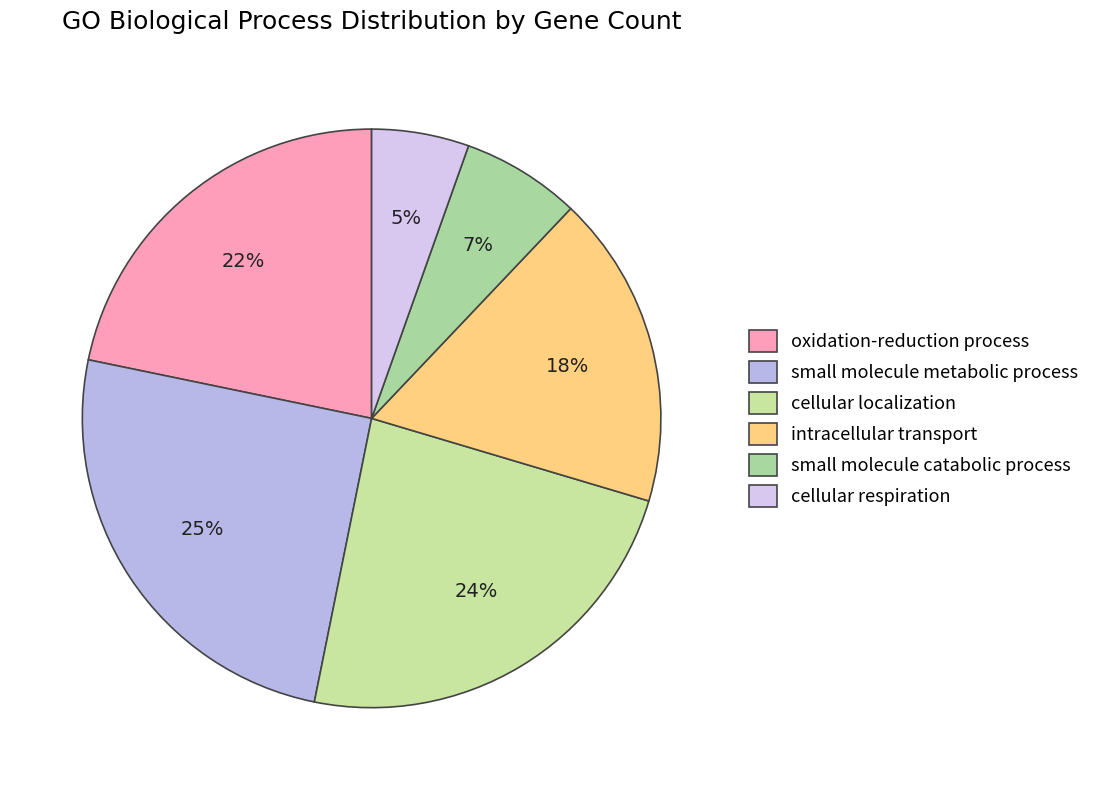

What percentage do cellular localization and small molecule catabolic process together represent?

30.2%